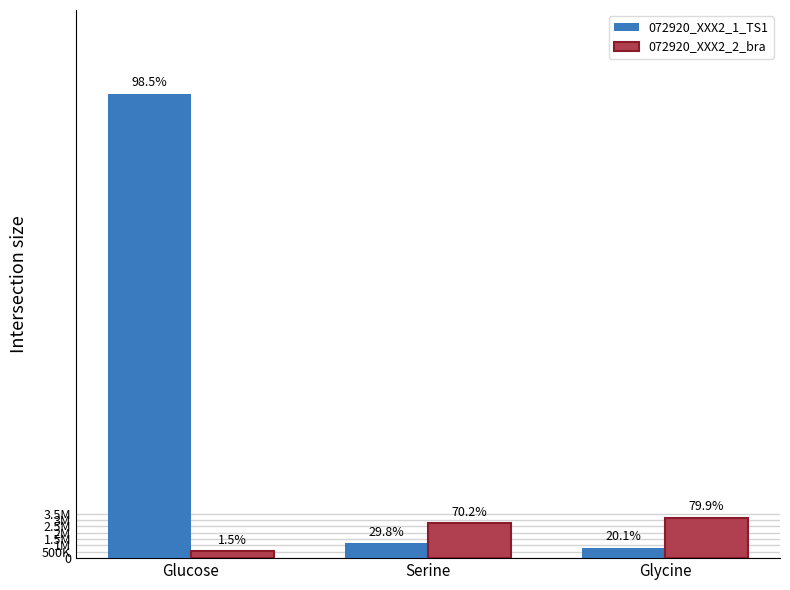

What is the label of the 2nd bar from the left?

Serine